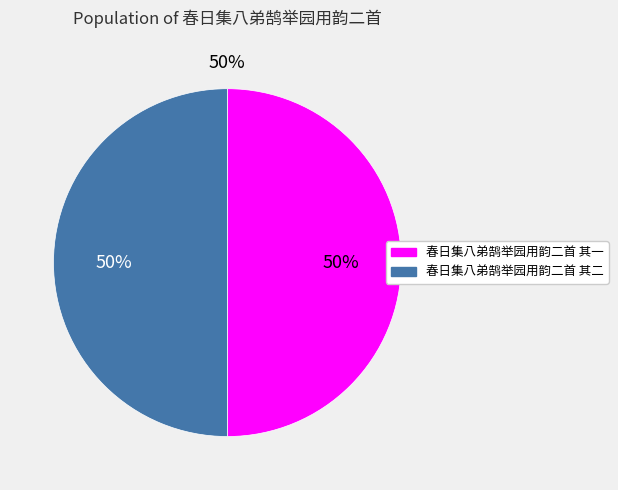

Does 春日集八弟鹄举园用韵二首 其一 represent more than half of the total?

No